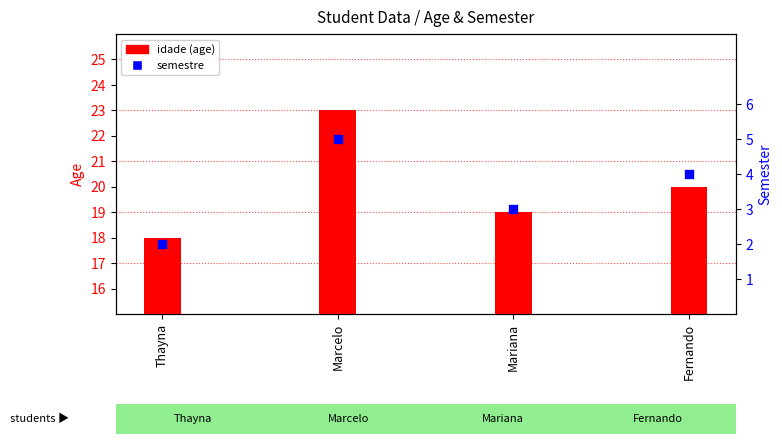

Which series contains the lowest Y value?

semestre